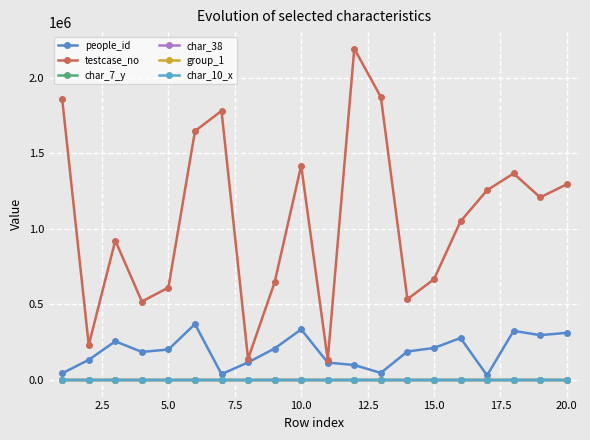

How many lines are shown in the chart?

6